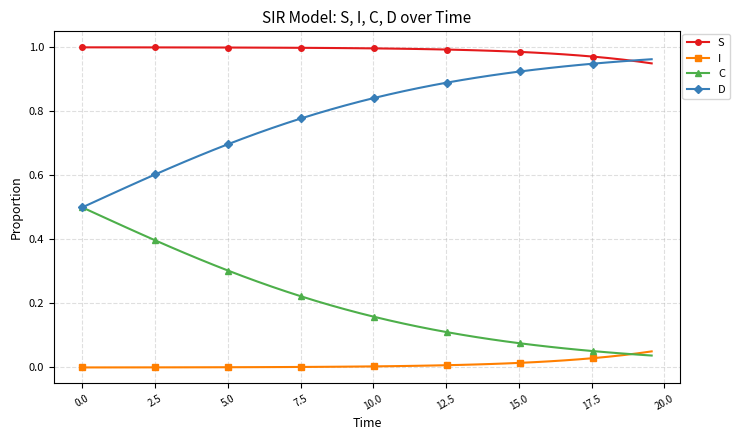

Rank the series by their average value, from lowest to highest.

I, C, D, S